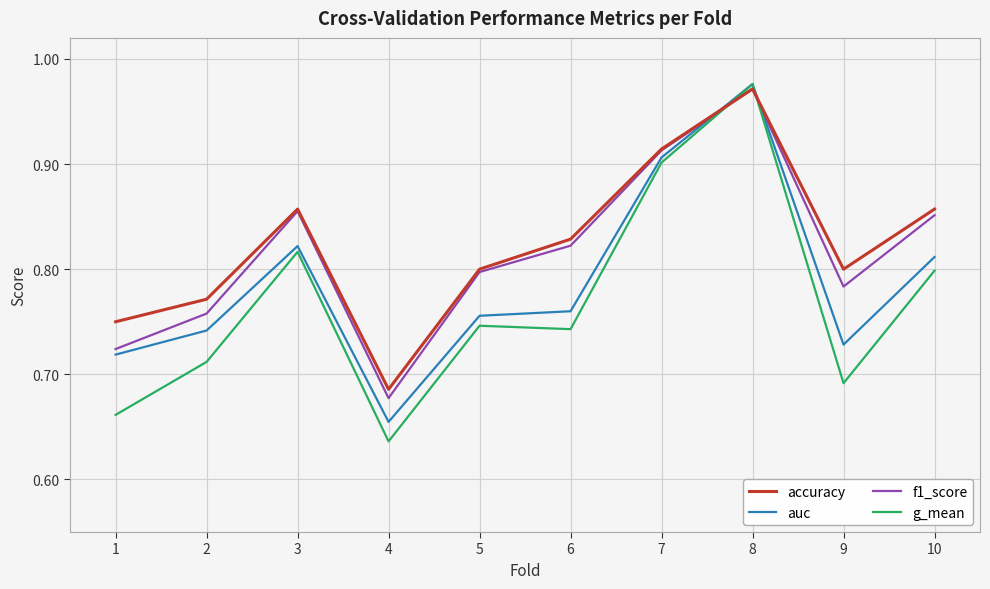

Which category has the highest value across all series?

8